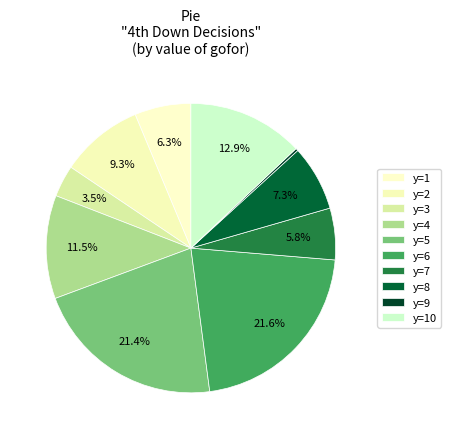

What percentage is the y=1 slice, to the nearest percent?

6%